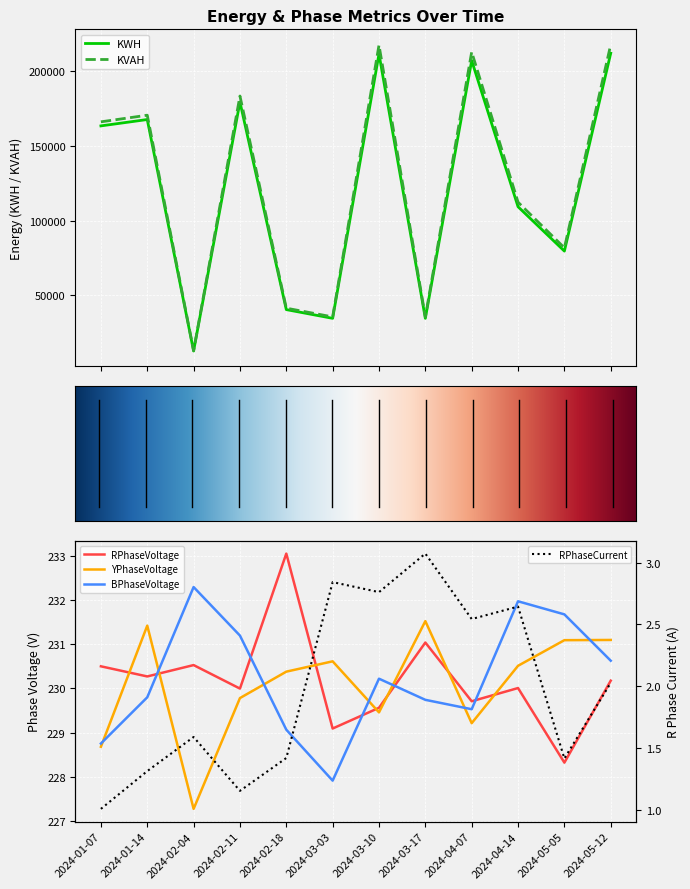

Where is the first local maximum for RPhaseVoltage?

2024-02-04